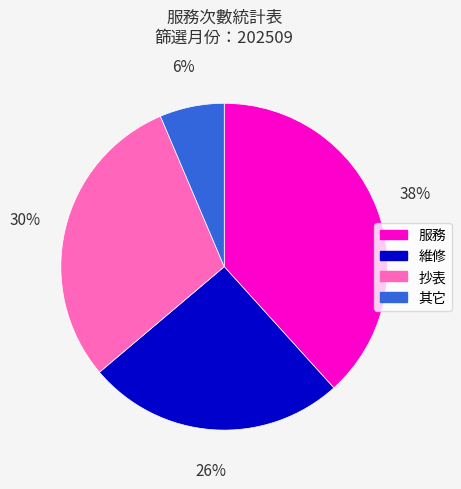

How many slices are in this pie chart?

4